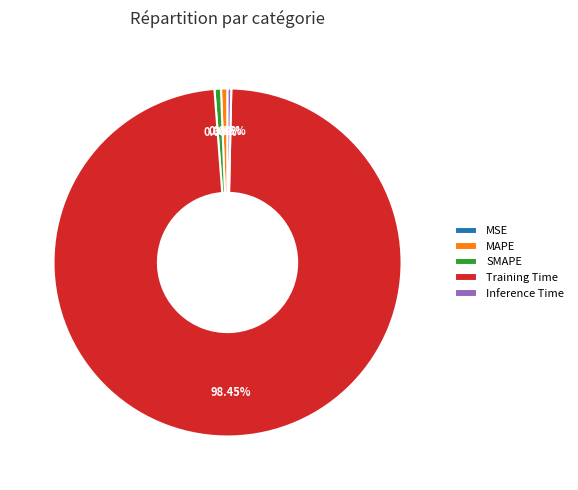

To the nearest percent, what is the difference between the largest and smallest slice percentages?

98%